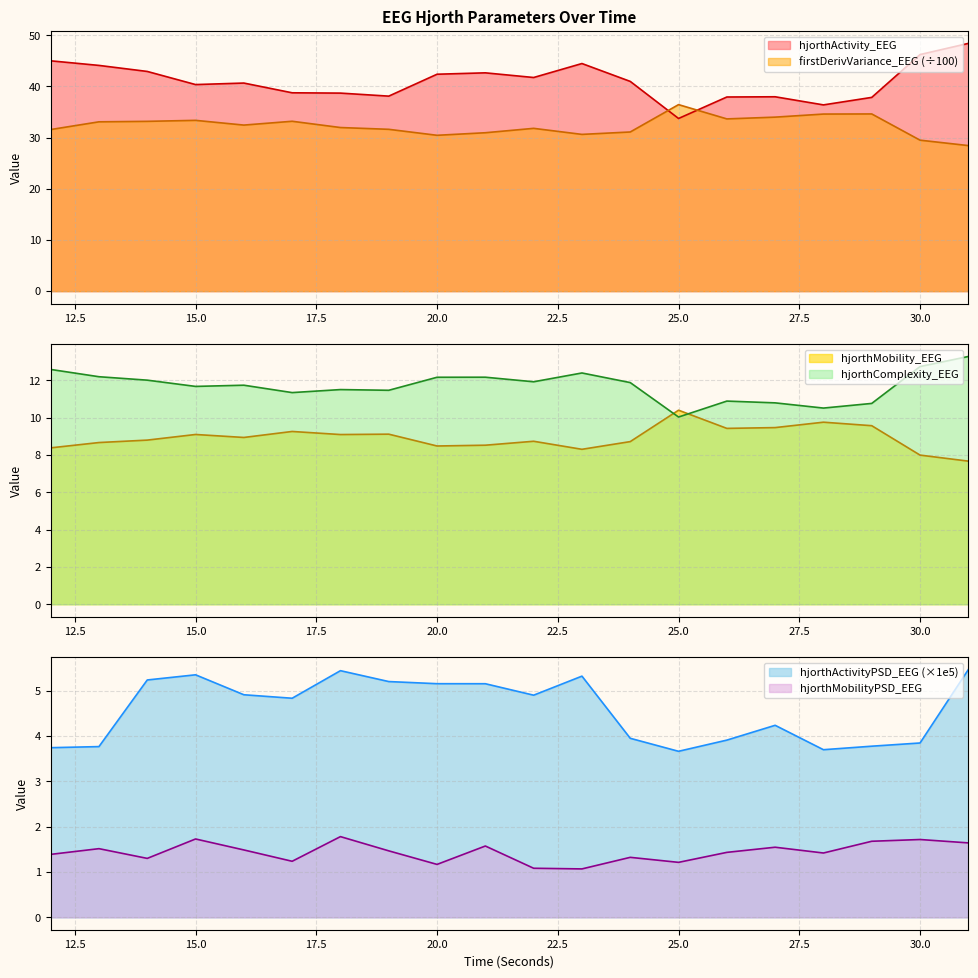

Which category has the lowest value in the firstDerivVariance_EEG series?

31